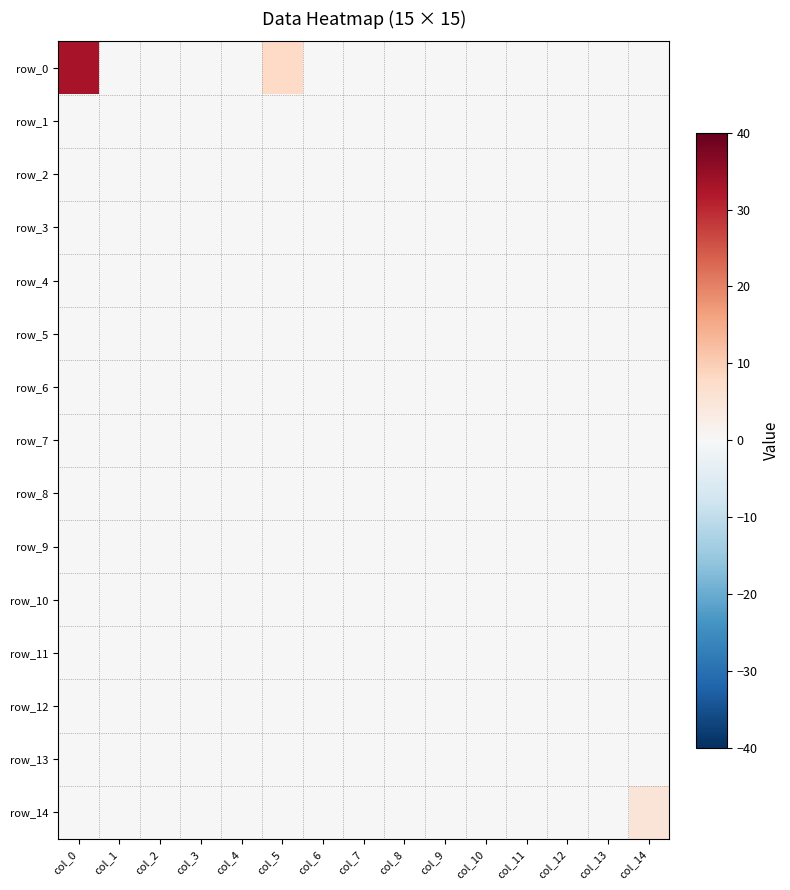

Reading right to left, extract all data points from this chart.

row_0: col_14=0	col_13=0	col_12=0	col_11=0	col_10=0	col_9=0	col_8=0	col_7=0	col_6=0	col_5=8	col_4=0	col_3=0	col_2=0	col_1=0	col_0=33
row_1: col_14=0	col_13=0	col_12=0	col_11=0	col_10=0	col_9=0	col_8=0	col_7=0	col_6=0	col_5=0	col_4=0	col_3=0	col_2=0	col_1=0	col_0=0
row_2: col_14=0	col_13=0	col_12=0	col_11=0	col_10=0	col_9=0	col_8=0	col_7=0	col_6=0	col_5=0	col_4=0	col_3=0	col_2=0	col_1=0	col_0=0
row_3: col_14=0	col_13=0	col_12=0	col_11=0	col_10=0	col_9=0	col_8=0	col_7=0	col_6=0	col_5=0	col_4=0	col_3=0	col_2=0	col_1=0	col_0=0
row_4: col_14=0	col_13=0	col_12=0	col_11=0	col_10=0	col_9=0	col_8=0	col_7=0	col_6=0	col_5=0	col_4=0	col_3=0	col_2=0	col_1=0	col_0=0
row_5: col_14=0	col_13=0	col_12=0	col_11=0	col_10=0	col_9=0	col_8=0	col_7=0	col_6=0	col_5=0	col_4=0	col_3=0	col_2=0	col_1=0	col_0=0
row_6: col_14=0	col_13=0	col_12=0	col_11=0	col_10=0	col_9=0	col_8=0	col_7=0	col_6=0	col_5=0	col_4=0	col_3=0	col_2=0	col_1=0	col_0=0
row_7: col_14=0	col_13=0	col_12=0	col_11=0	col_10=0	col_9=0	col_8=0	col_7=0	col_6=0	col_5=0	col_4=0	col_3=0	col_2=0	col_1=0	col_0=0
row_8: col_14=0	col_13=0	col_12=0	col_11=0	col_10=0	col_9=0	col_8=0	col_7=0	col_6=0	col_5=0	col_4=0	col_3=0	col_2=0	col_1=0	col_0=0
row_9: col_14=0	col_13=0	col_12=0	col_11=0	col_10=0	col_9=0	col_8=0	col_7=0	col_6=0	col_5=0	col_4=0	col_3=0	col_2=0	col_1=0	col_0=0
row_10: col_14=0	col_13=0	col_12=0	col_11=0	col_10=0	col_9=0	col_8=0	col_7=0	col_6=0	col_5=0	col_4=0	col_3=0	col_2=0	col_1=0	col_0=0
row_11: col_14=0	col_13=0	col_12=0	col_11=0	col_10=0	col_9=0	col_8=0	col_7=0	col_6=0	col_5=0	col_4=0	col_3=0	col_2=0	col_1=0	col_0=0
row_12: col_14=0	col_13=0	col_12=0	col_11=0	col_10=0	col_9=0	col_8=0	col_7=0	col_6=0	col_5=0	col_4=0	col_3=0	col_2=0	col_1=0	col_0=0
row_13: col_14=0	col_13=0	col_12=0	col_11=0	col_10=0	col_9=0	col_8=0	col_7=0	col_6=0	col_5=0	col_4=0	col_3=0	col_2=0	col_1=0	col_0=0
row_14: col_14=5	col_13=0	col_12=0	col_11=0	col_10=0	col_9=0	col_8=0	col_7=0	col_6=0	col_5=0	col_4=0	col_3=0	col_2=0	col_1=0	col_0=0